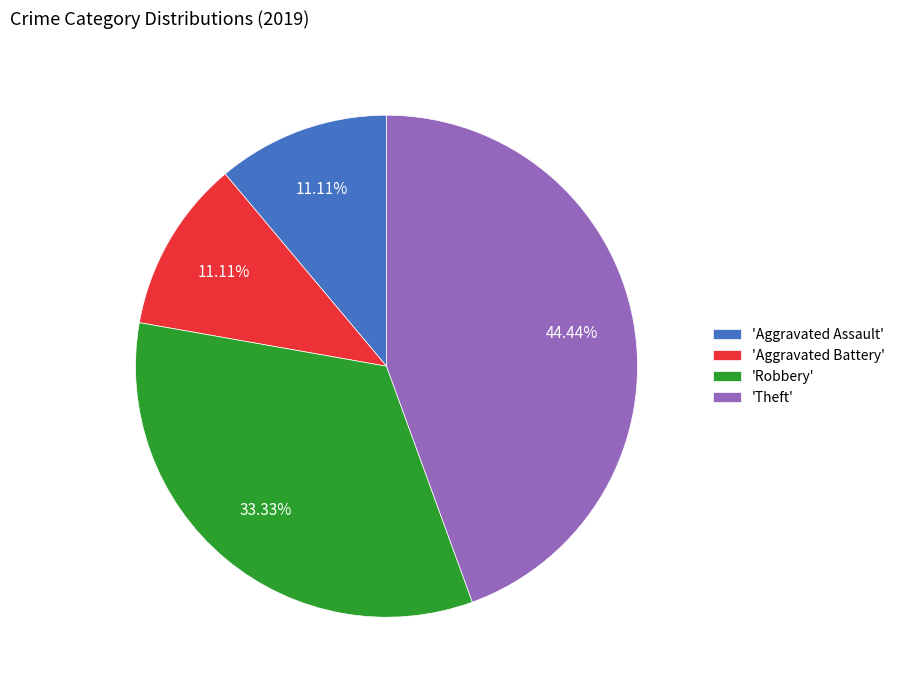

To the nearest percent, what is the average slice percentage?

25%